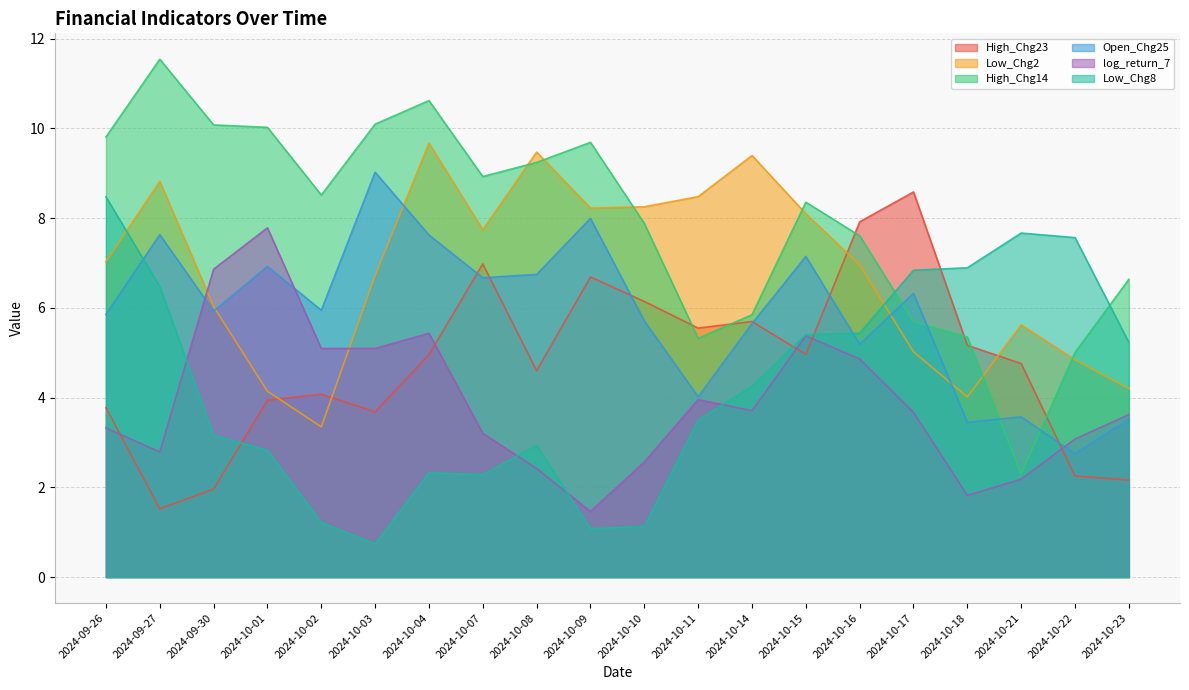

What is the difference between the maximum and minimum values in the High_Chg23 series?

7.1